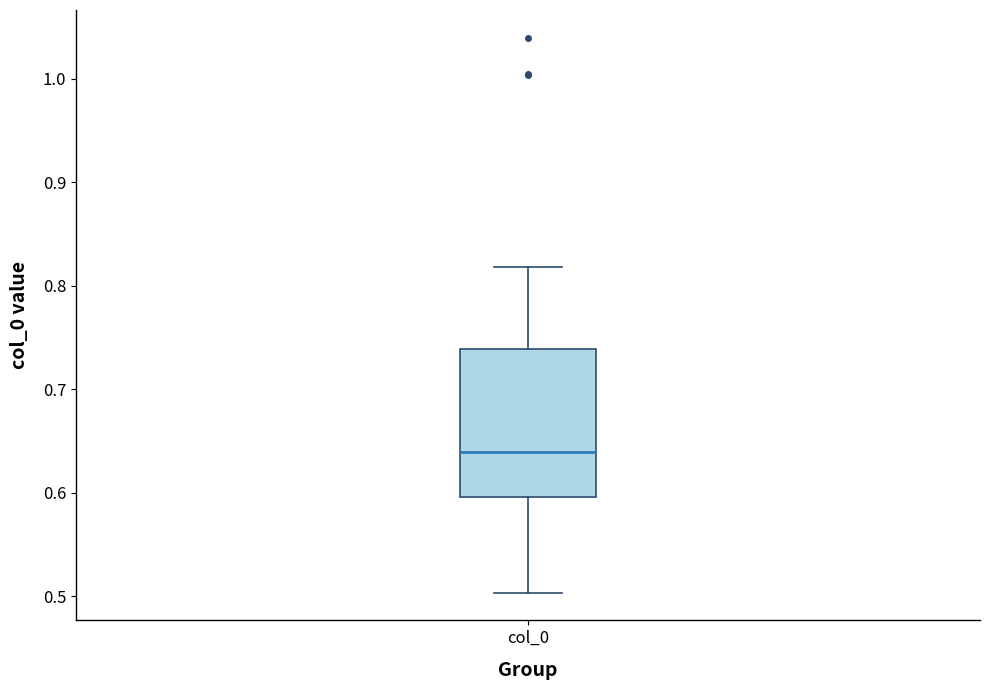

Where does the lower whisker of the box for col_0 end on the y-axis? The values are not printed on the chart, so give them approximately, as read against the axis.

0.50